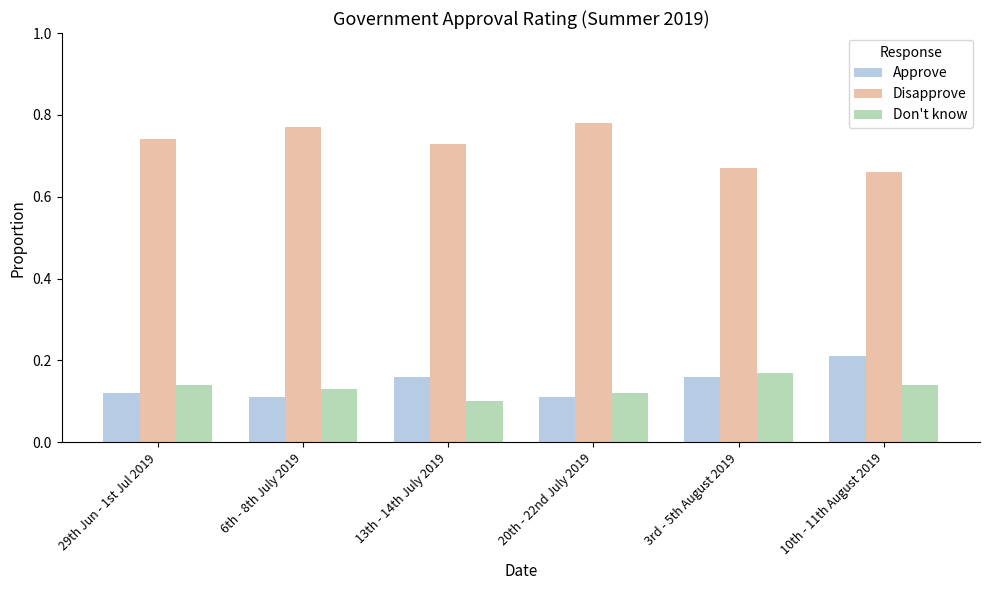

What is the sum of all Approve values?

0.9